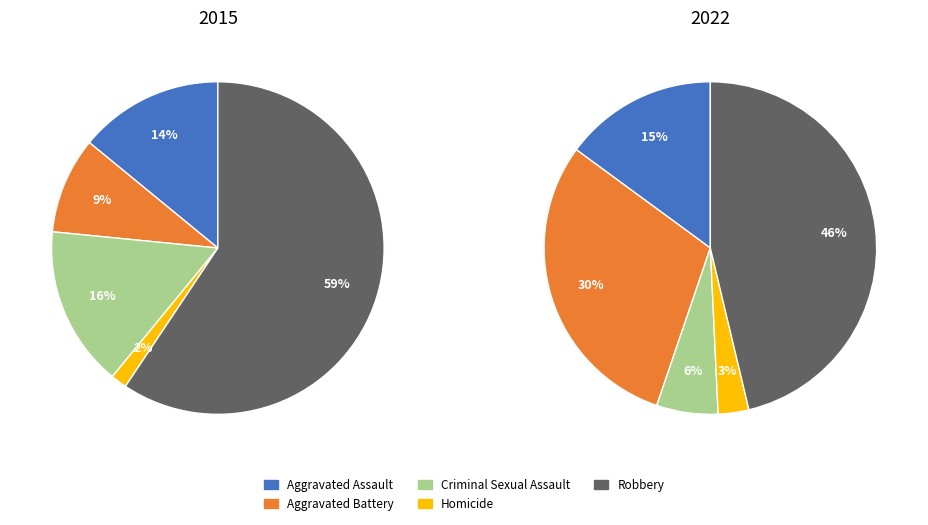

What is the ratio of the value at Criminal Sexual Assault to the value at Robbery?

0.3